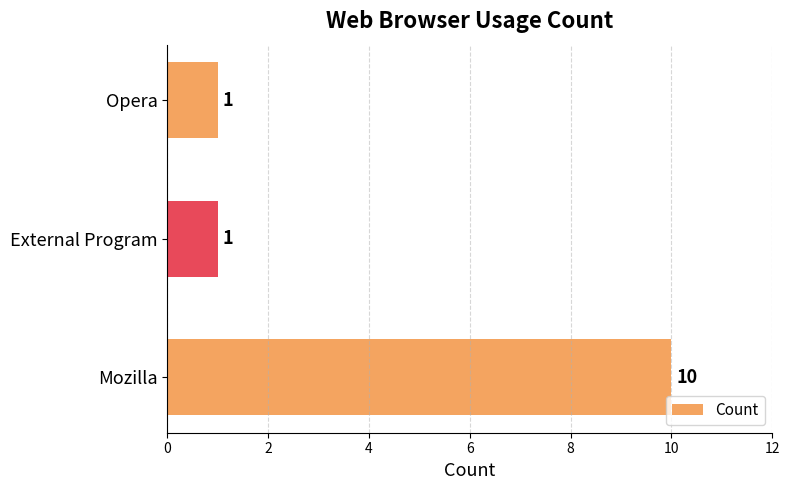

True or false: the data shows 0 at Opera.

False